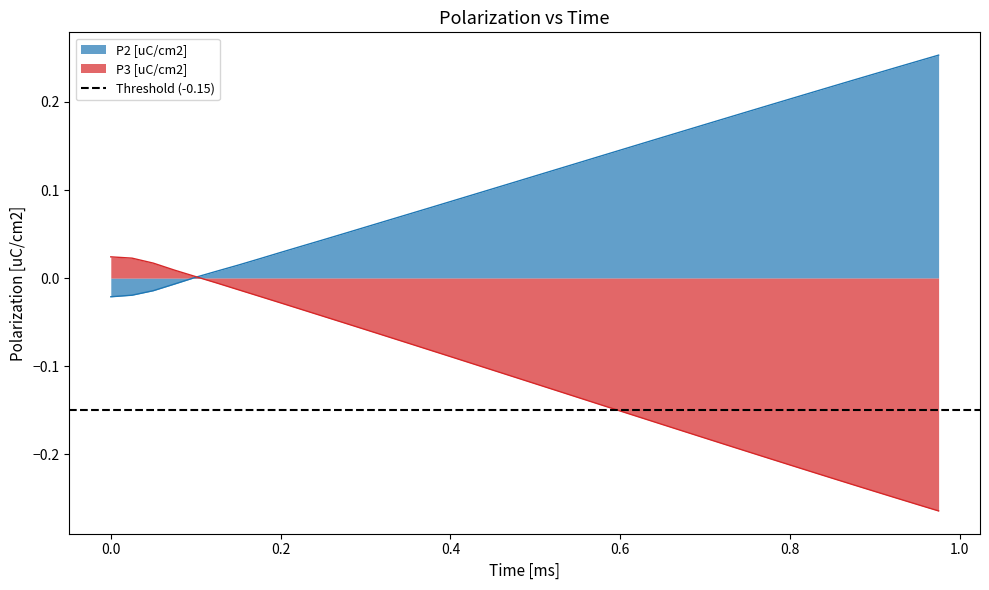

How many data points does each series have?

40